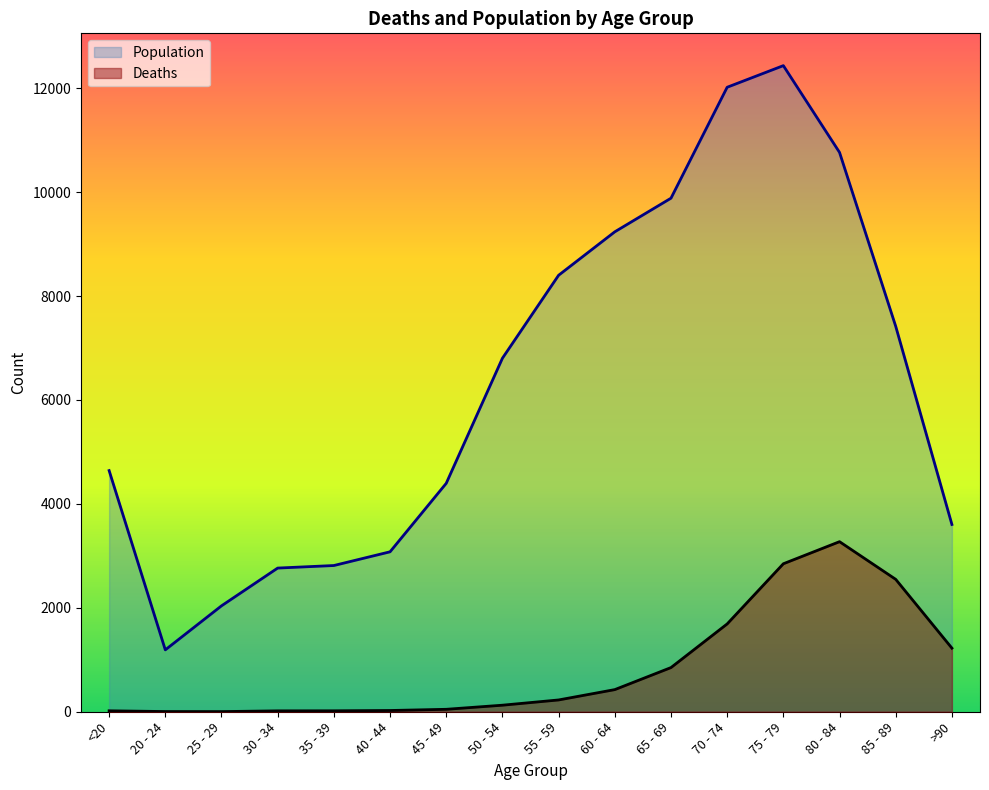

What is the value of the Deaths point at the 12th from the left?

1690